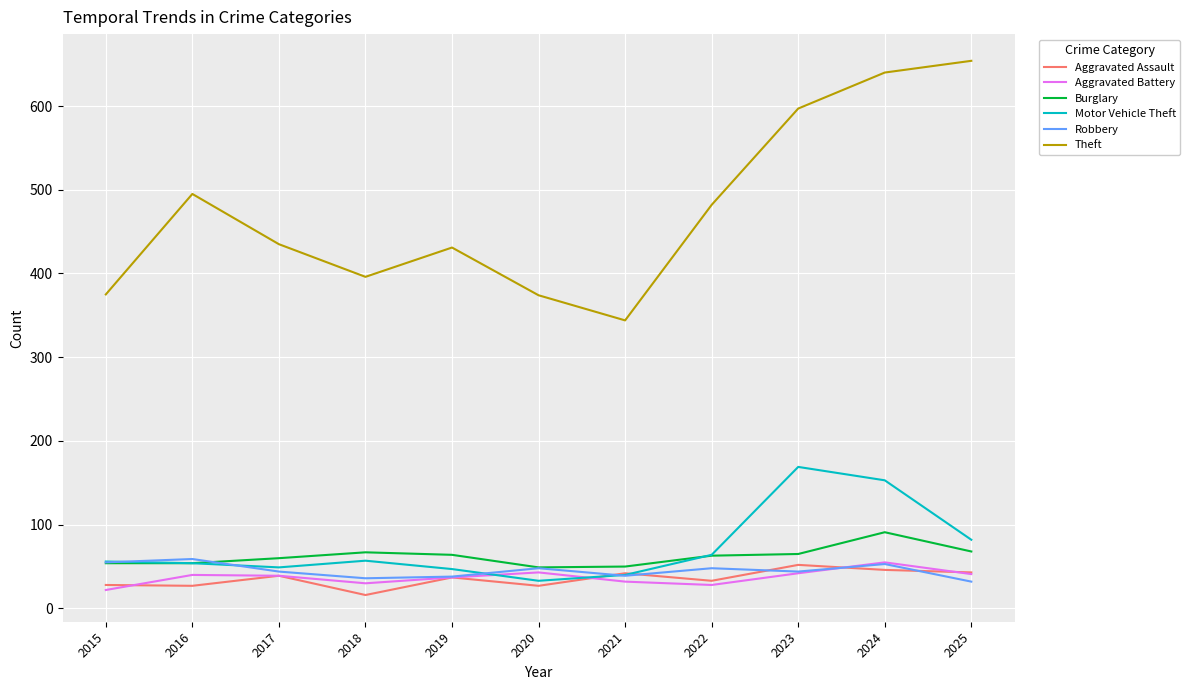

Between 2021 and 2024, which series saw the biggest shift?

Theft